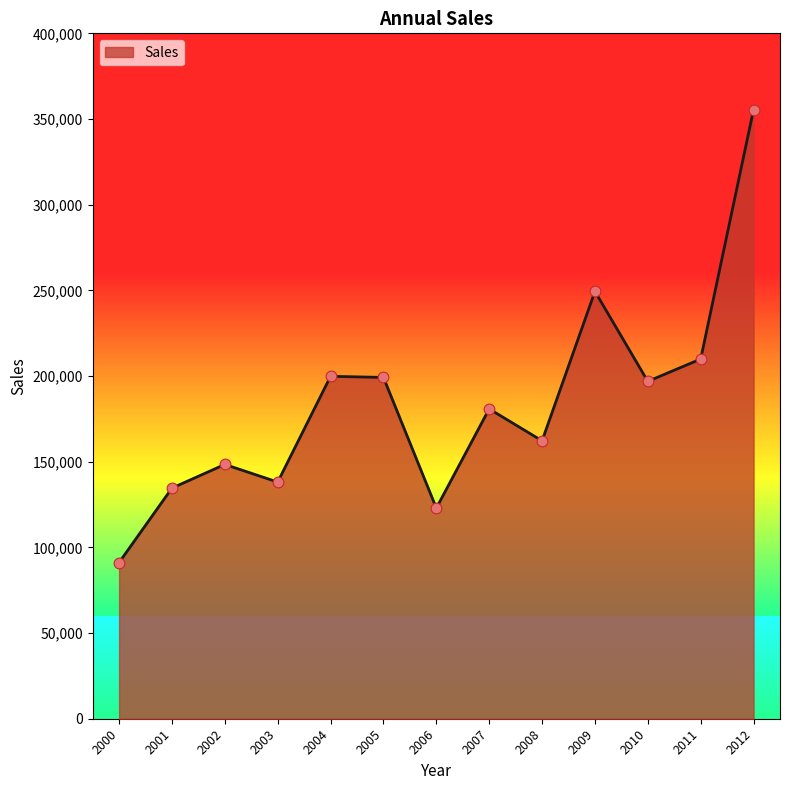

Approximately how many times larger is the value at 2011 compared to 2005?

1.1